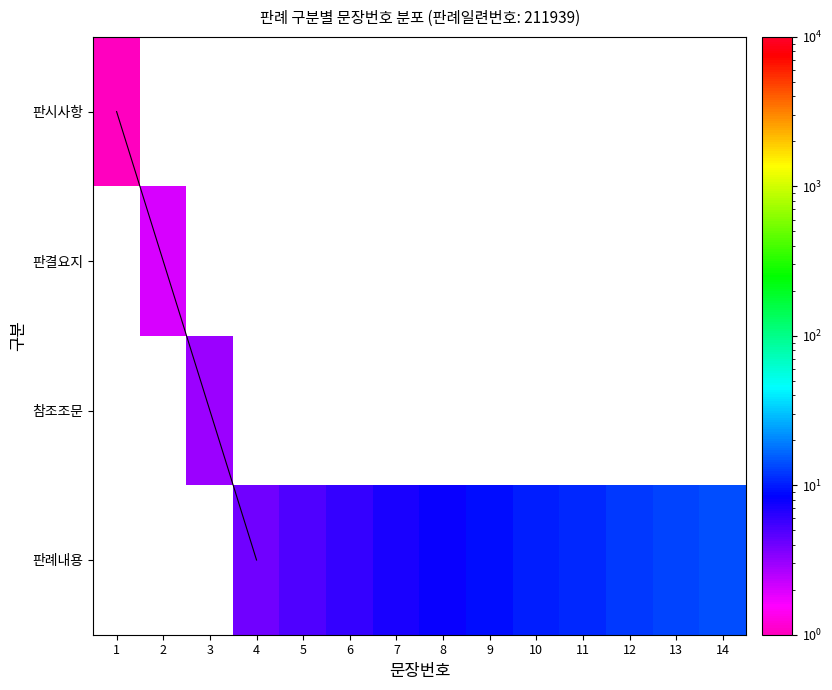

Rank the series at 12 from highest to lowest value.

판례내용, 판시사항, 판결요지, 참조조문